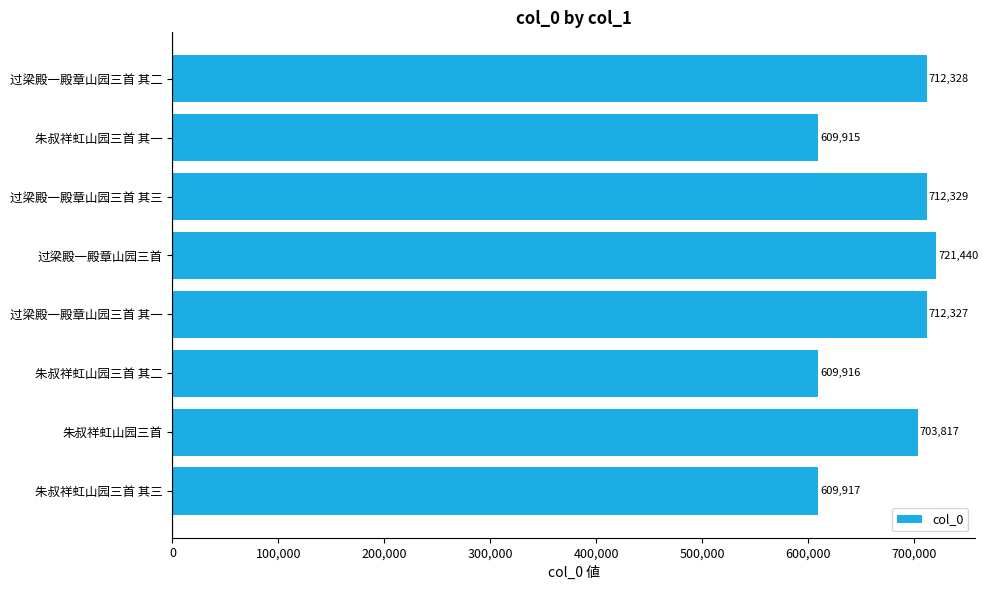

What is the minimum value shown in the chart?

609915